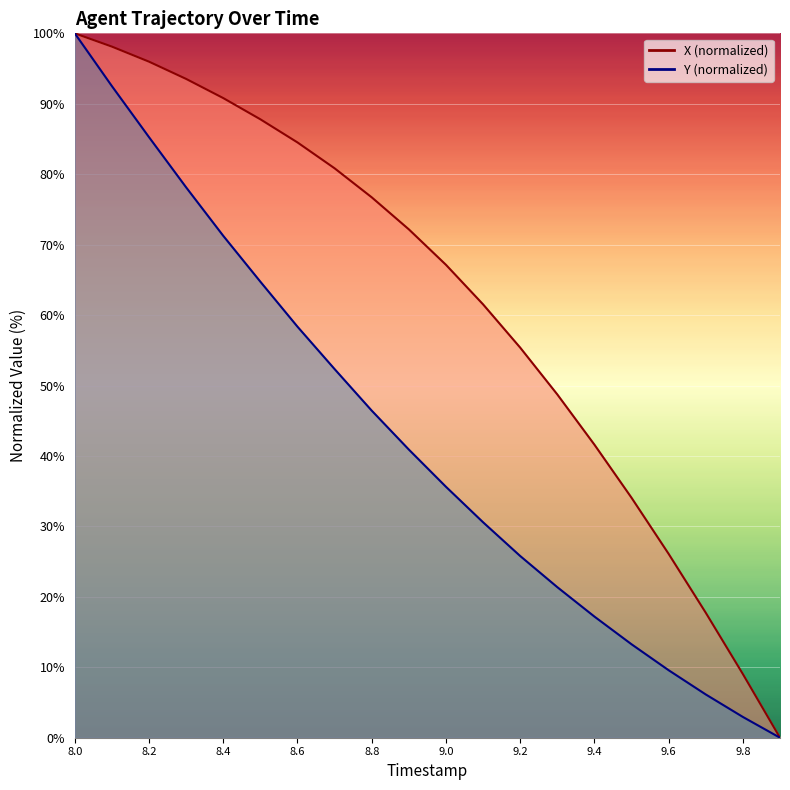

What are all the series names shown in the legend?

X, Y